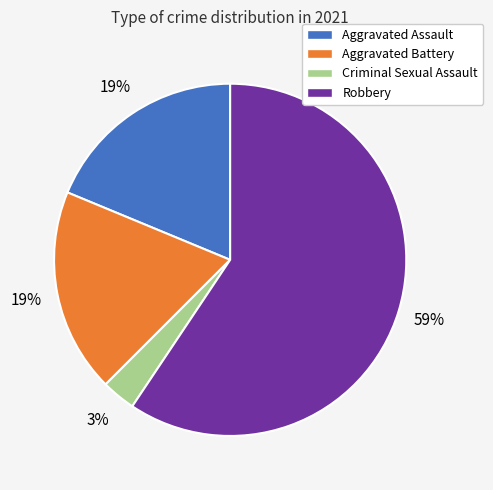

Is Criminal Sexual Assault the majority of the pie?

No